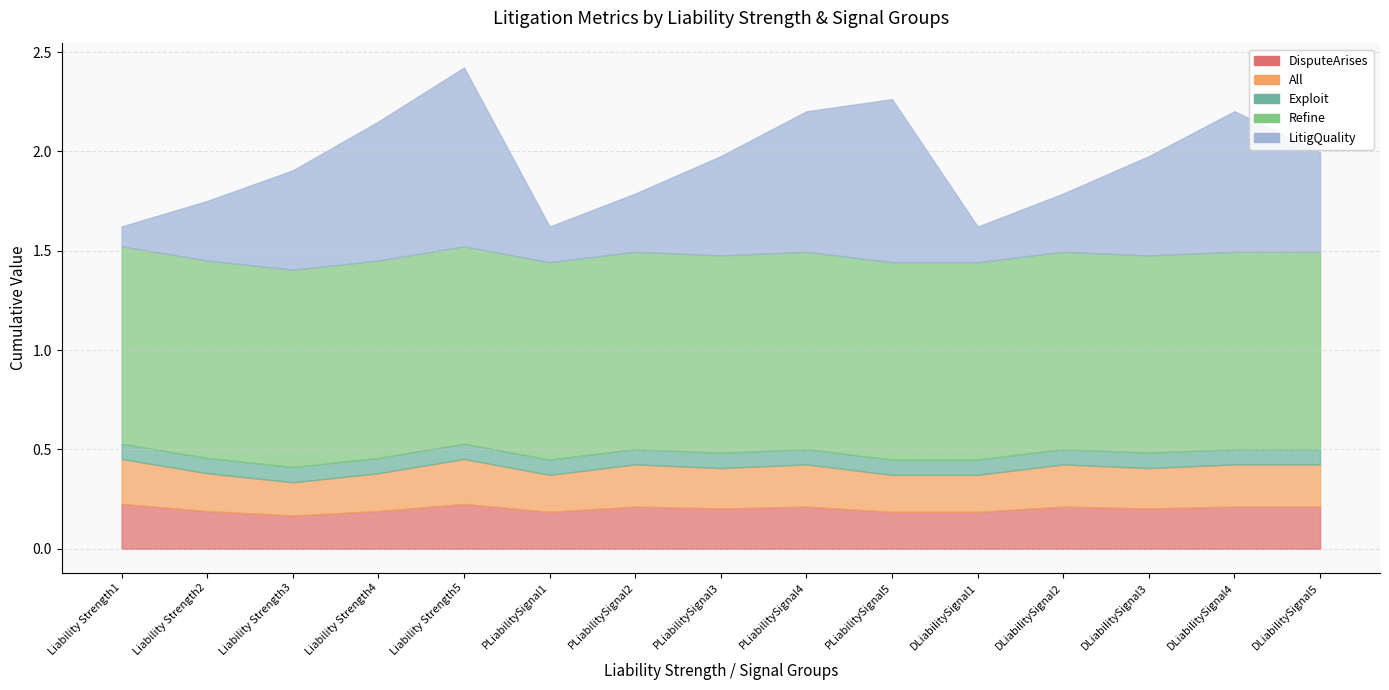

What is the difference between the second highest and minimum values in the DisputeArises series?

0.1